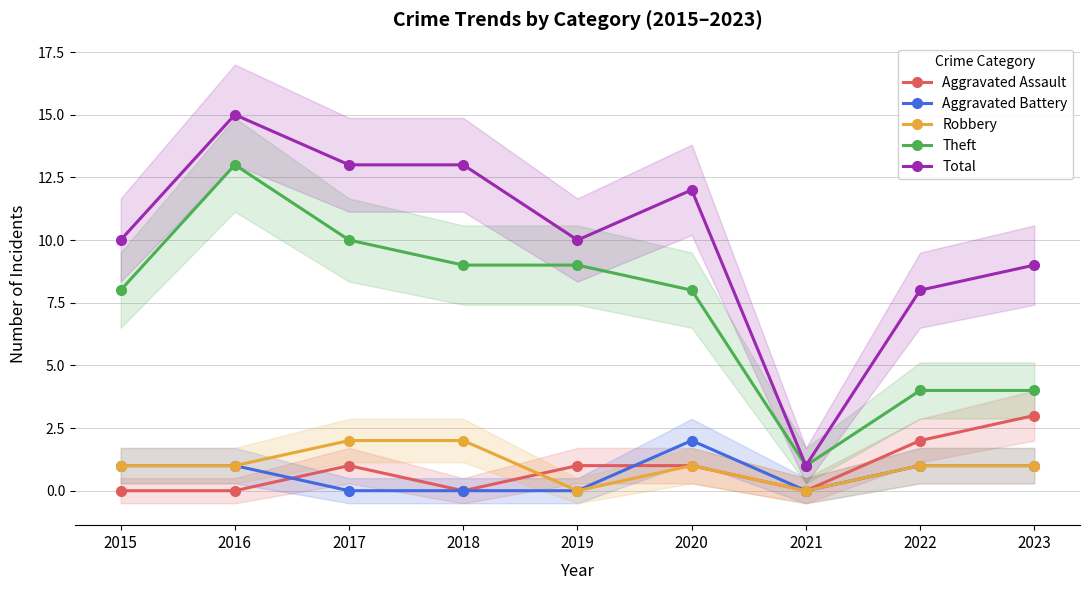

Is it true that Aggravated Battery equals 1 at 2015?

False